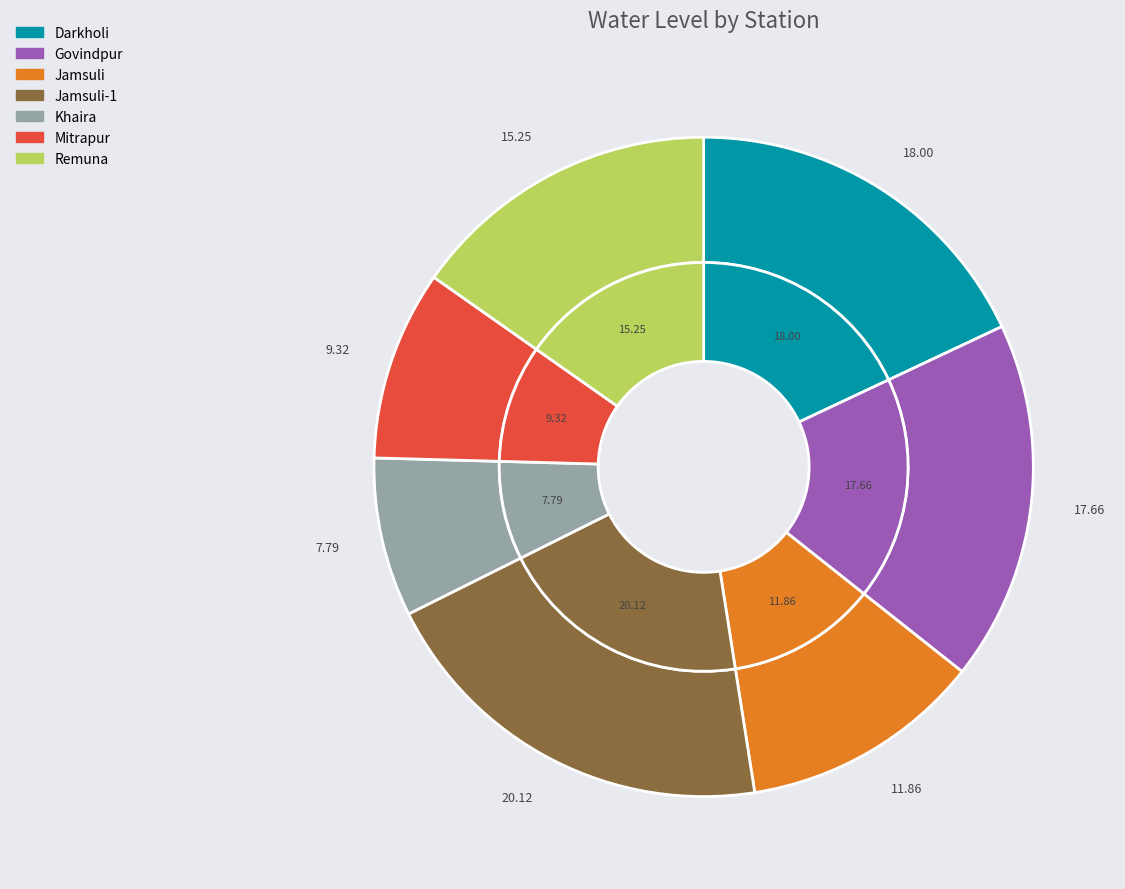

Combined, do Khaira and Jamsuli-1 account for over 50%?

No